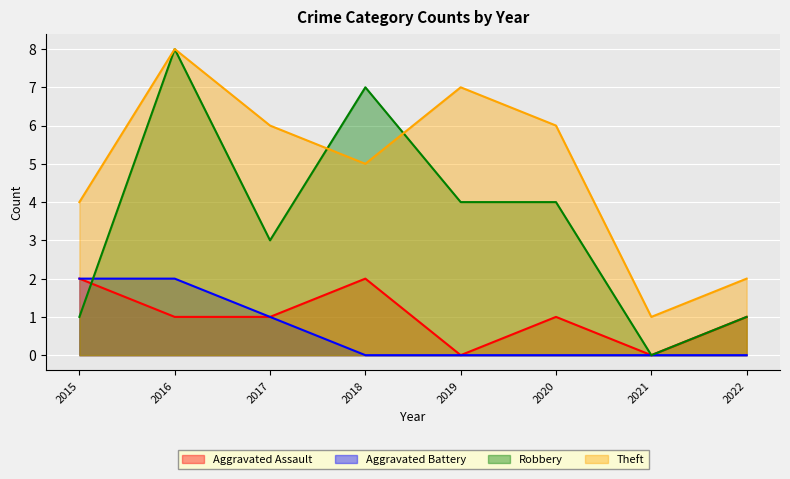

After their last crossing, which series has the higher values: Aggravated Assault or Robbery?

Robbery